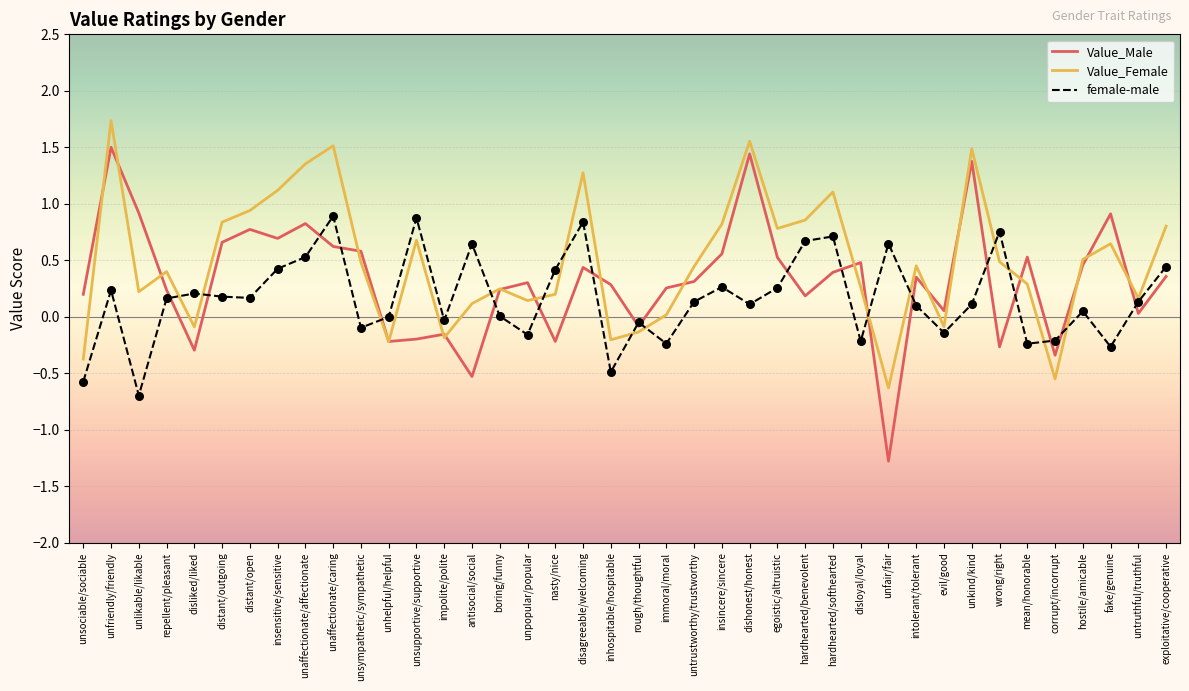

At which category is the sum across all series the highest?

unfriendly/friendly